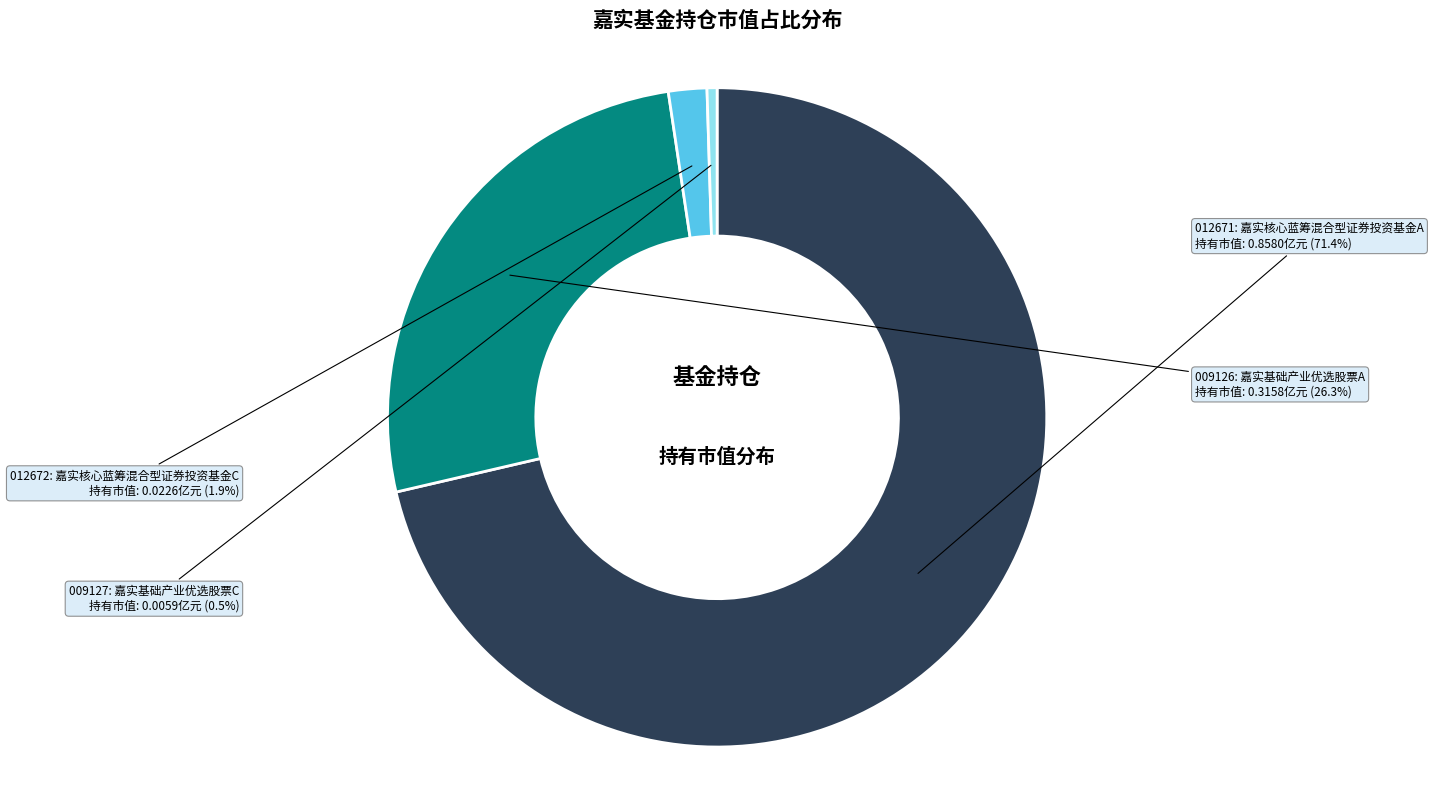

Does any single category account for the majority?

Yes